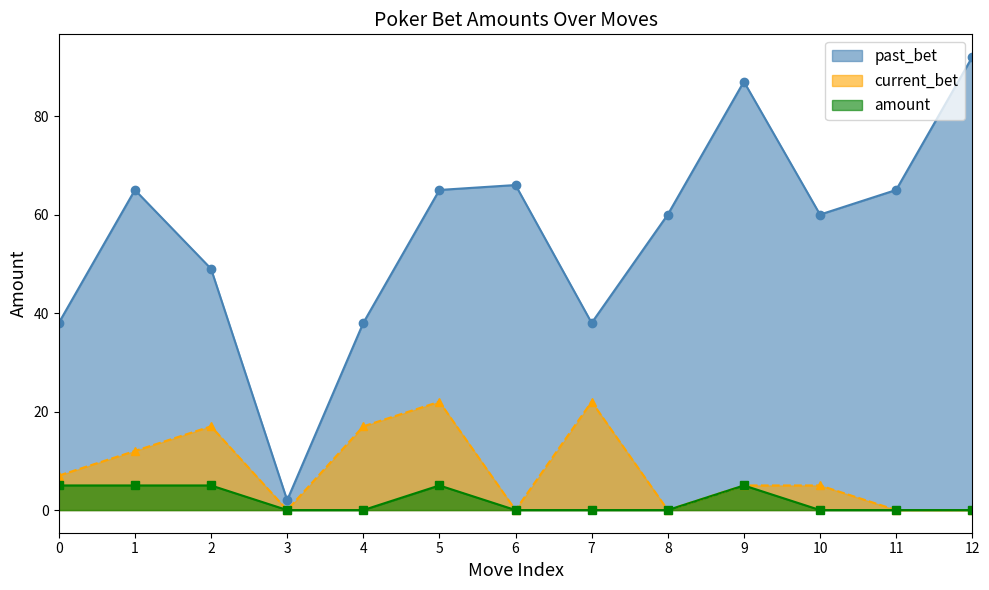

Which series changed the most between 5 and 7?

past_bet